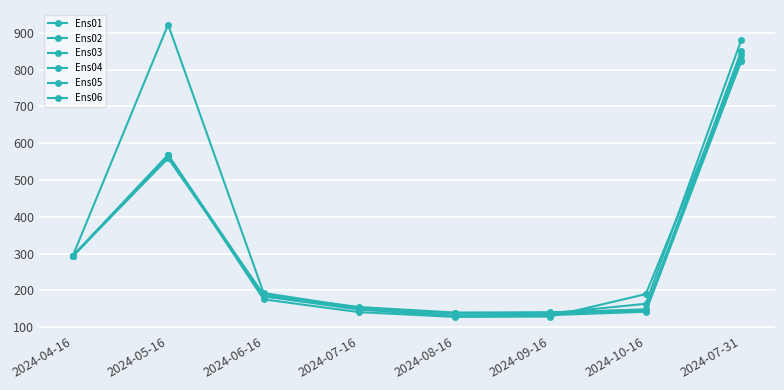

What is the sum of the Ens04 values at 2024-08-16 and 2024-07-31?

963.6